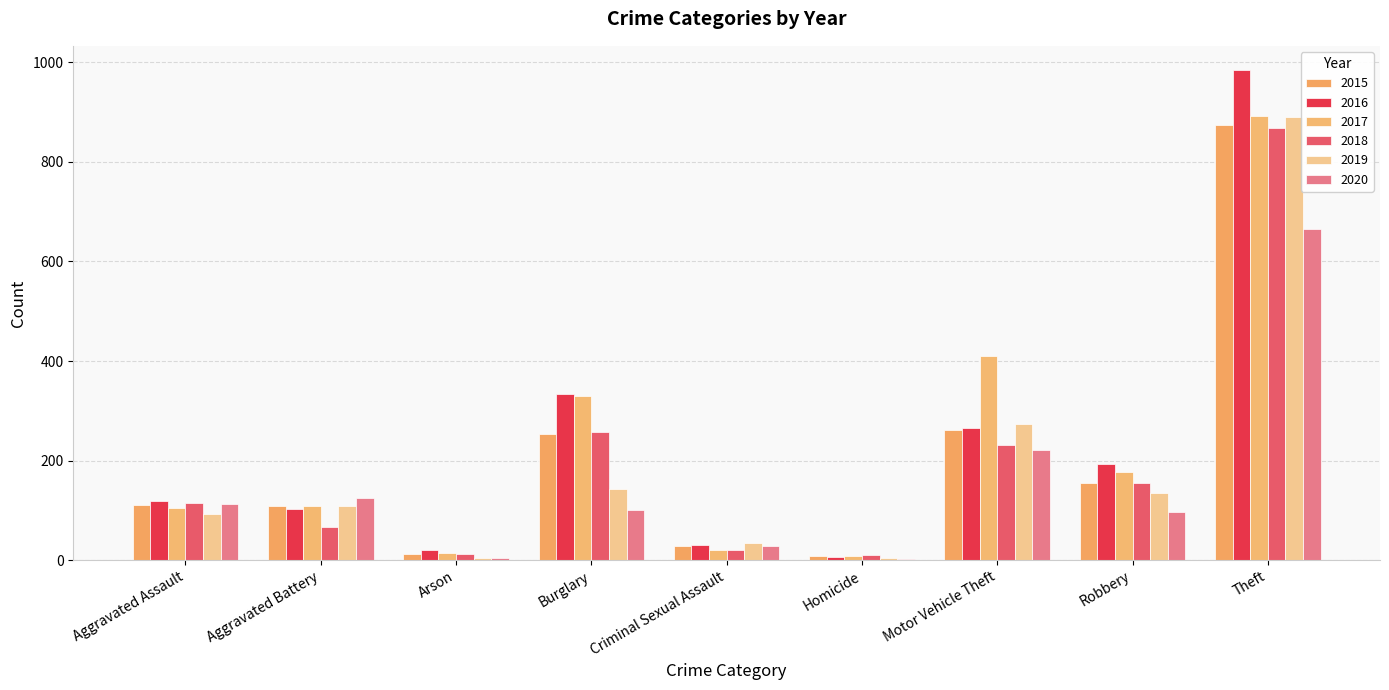

What is the label of the 8th bar from the right?

Aggravated Battery